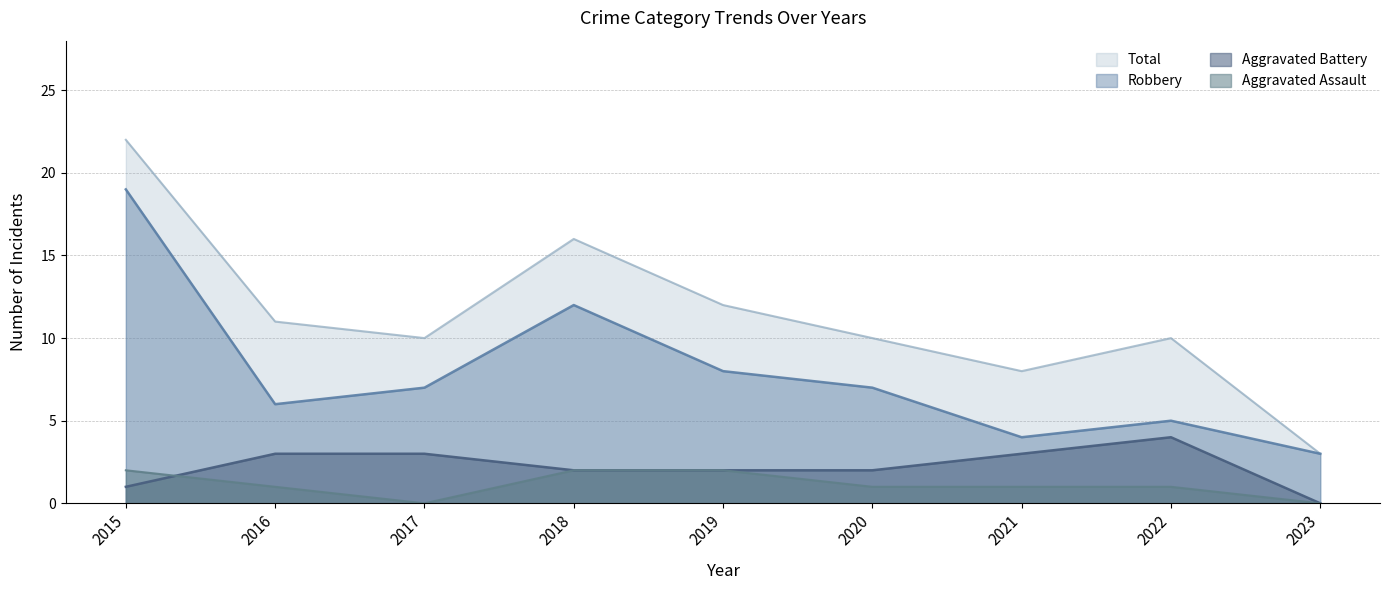

What is the minimum value for Total?

3